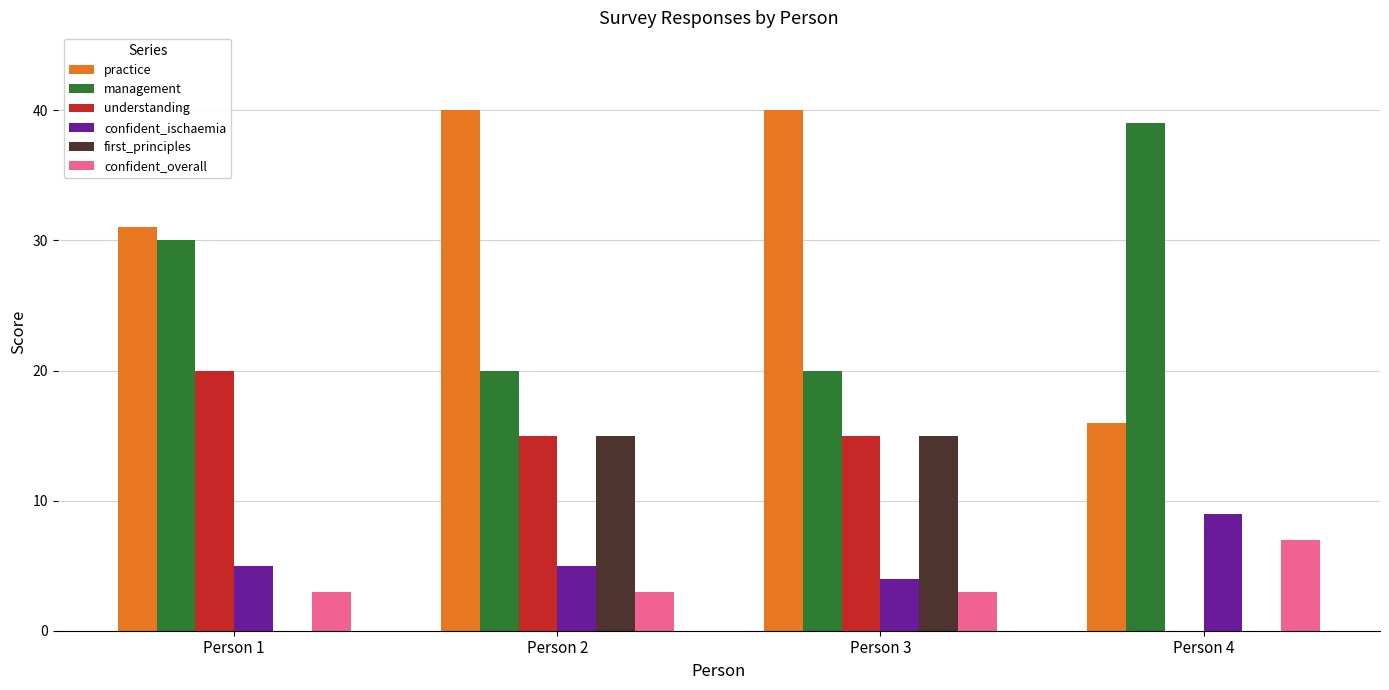

Count the number of data series in this chart.

6